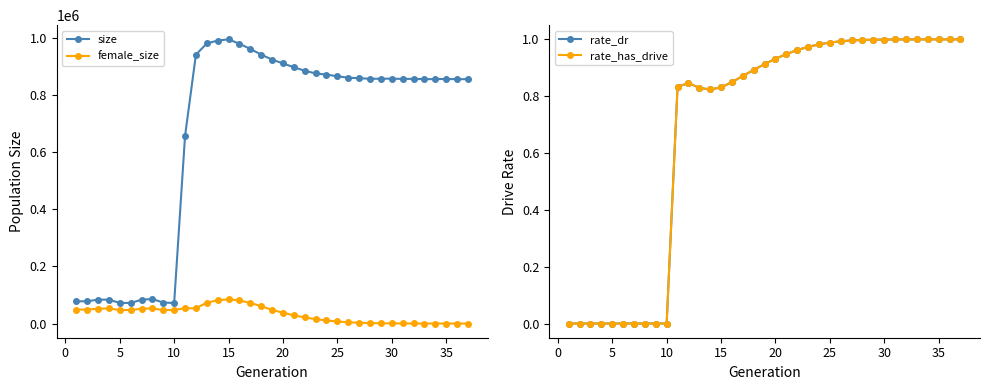

True or false: female_size and size cross at least once.

False